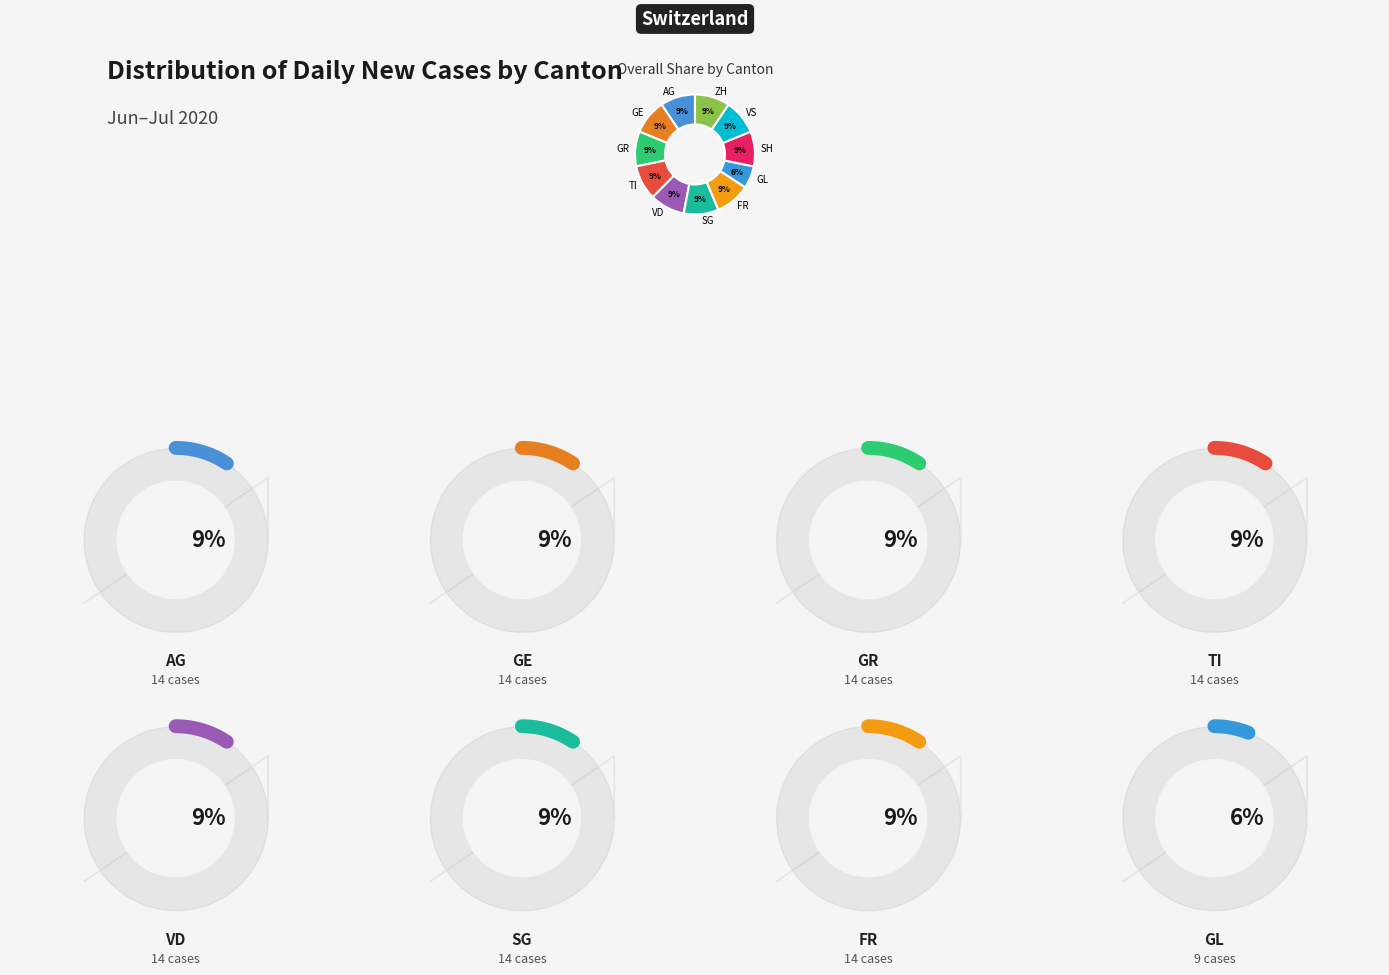

Which slice is the largest?

GR